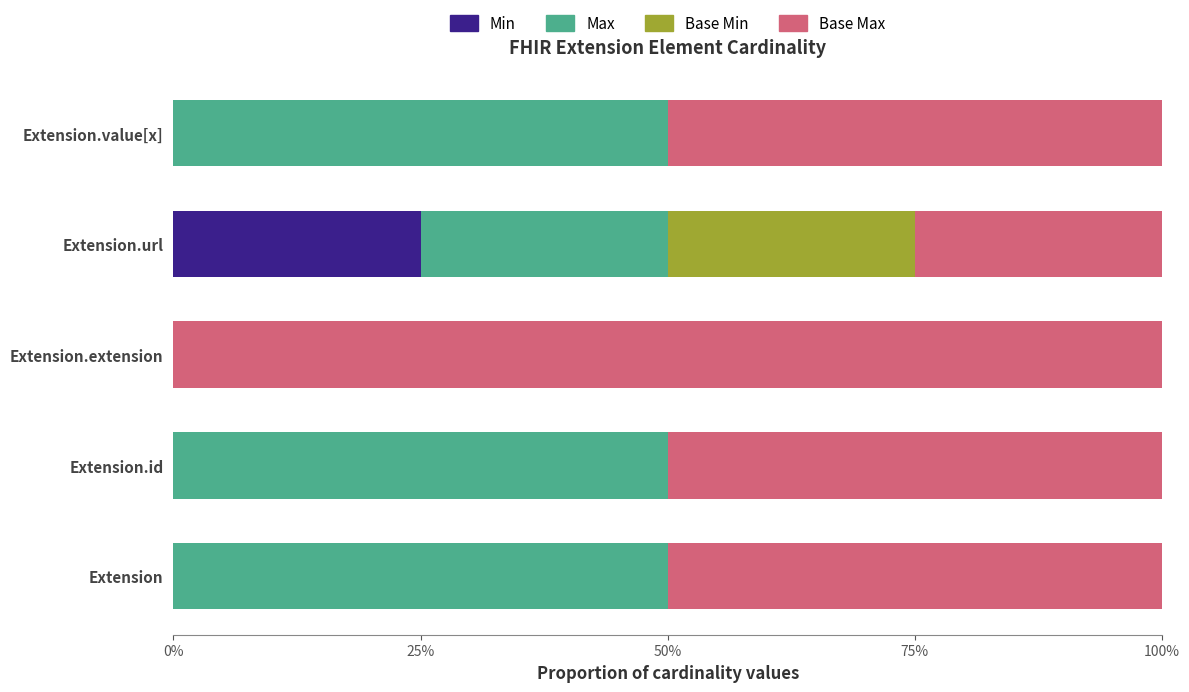

Which series has the largest range (max minus min)?

Base Max